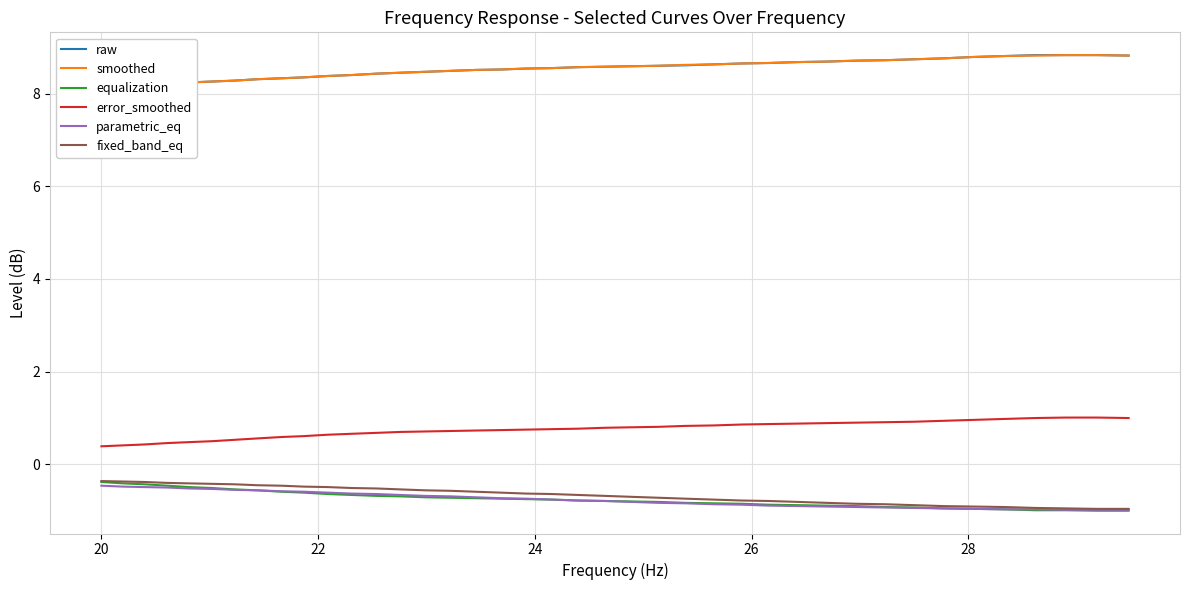

What is the highest value of the fixed_band_eq series?

-0.4